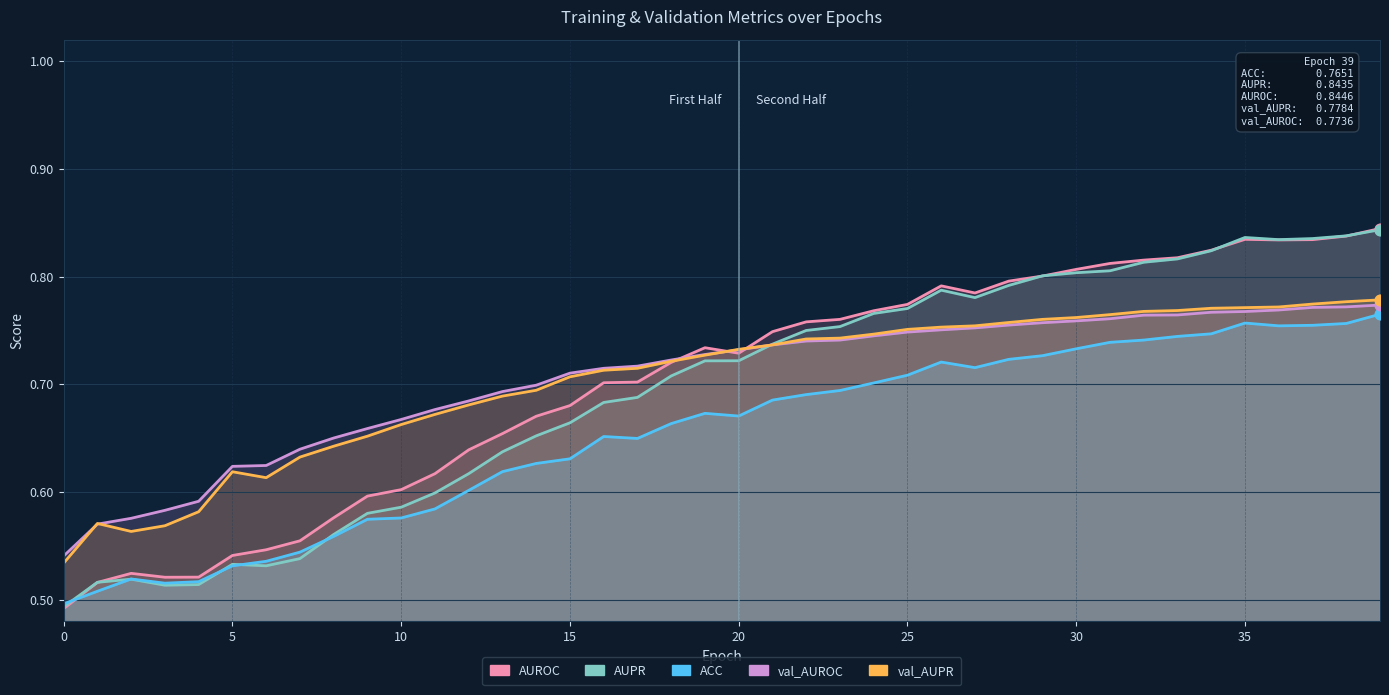

Which series has the widest spread of Y values?

AUROC